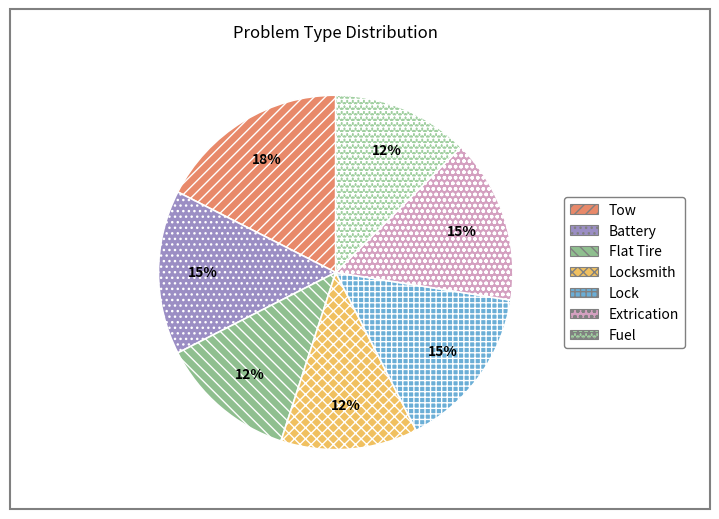

Count the number of slices in the pie.

7